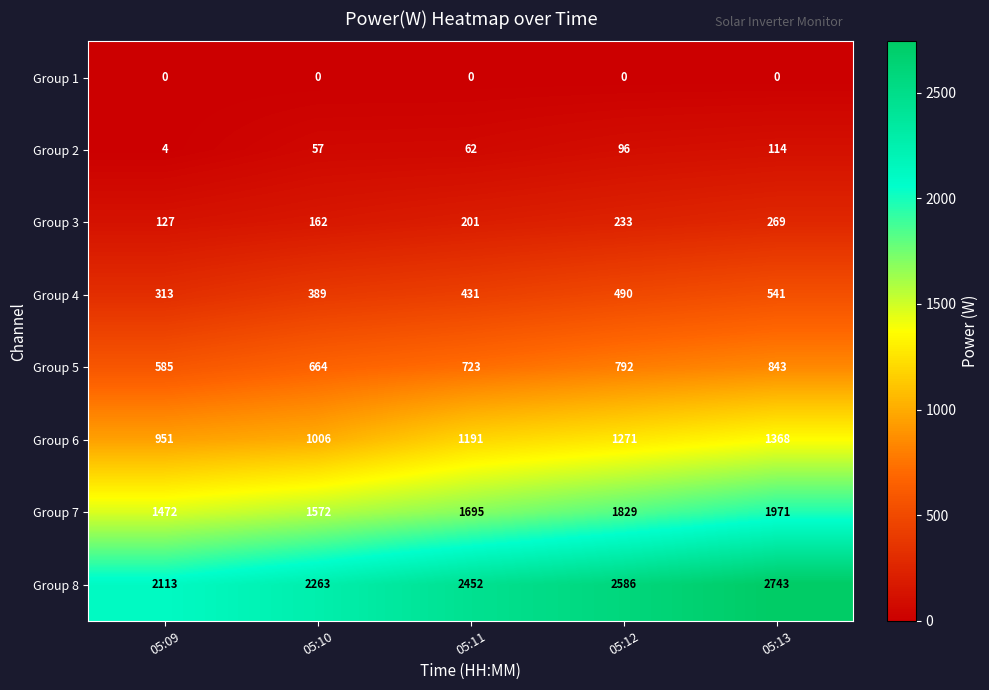

Is the value of Group 2 at 05:09 greater than the value of Group 4 at 05:09?

No